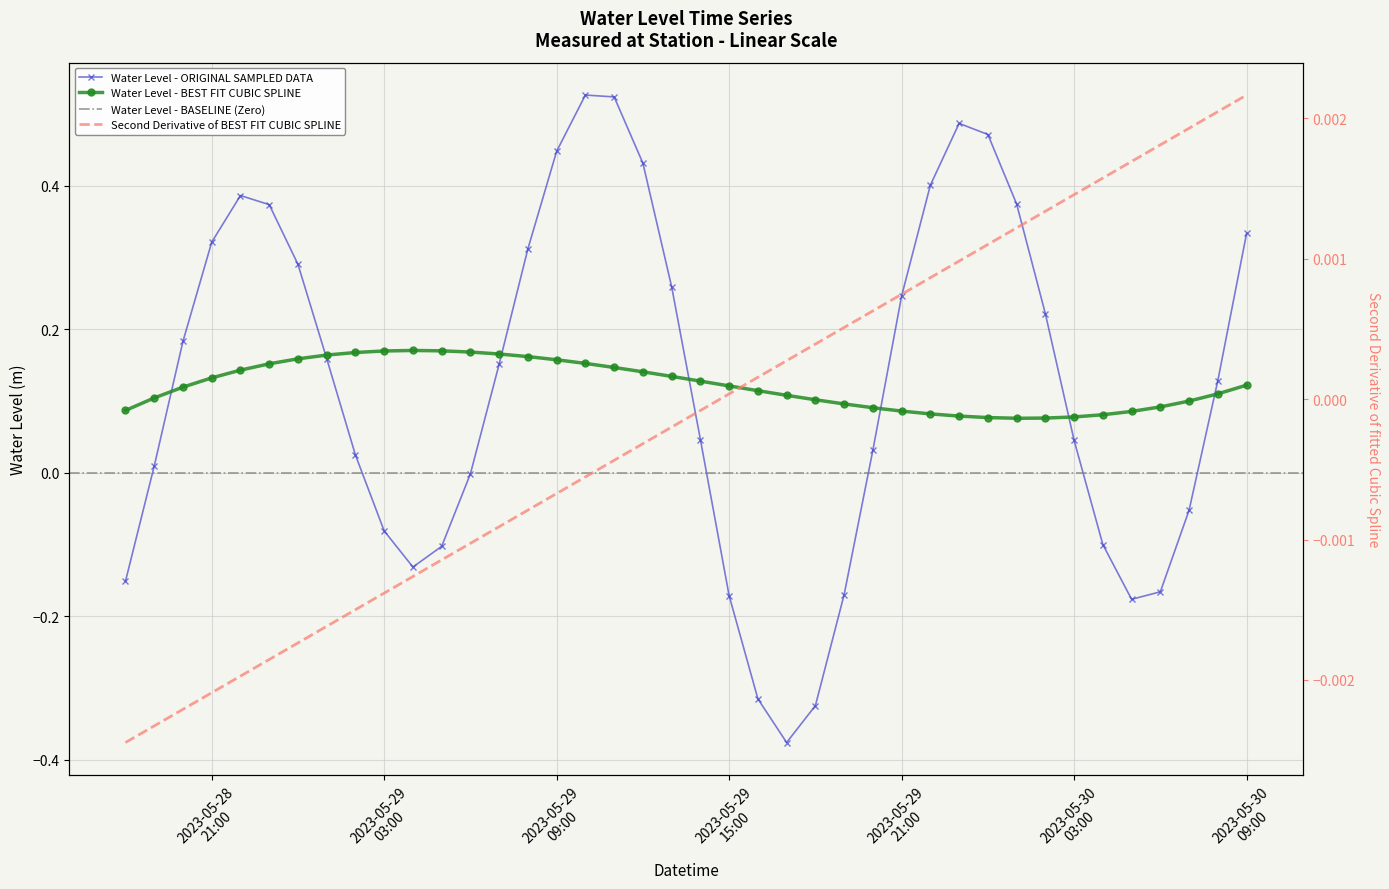

Is it true that the value at 2023-05-30 02:00:00 is 0.4?

False